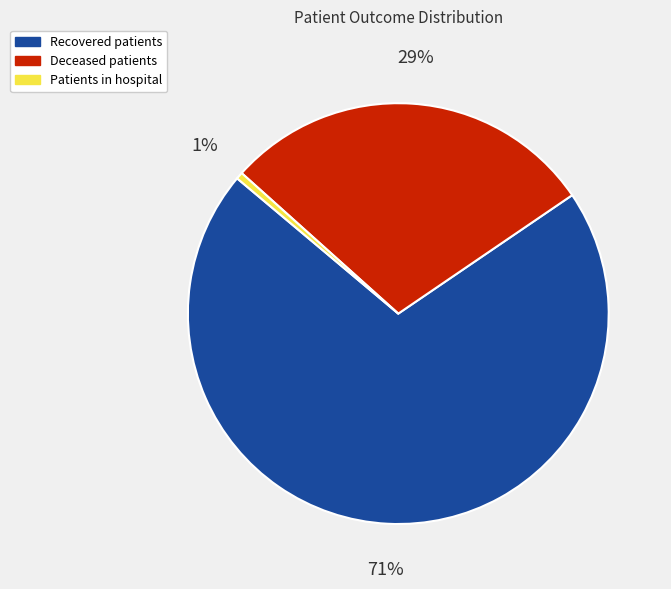

Is there any slice that represents more than half of the pie?

Yes